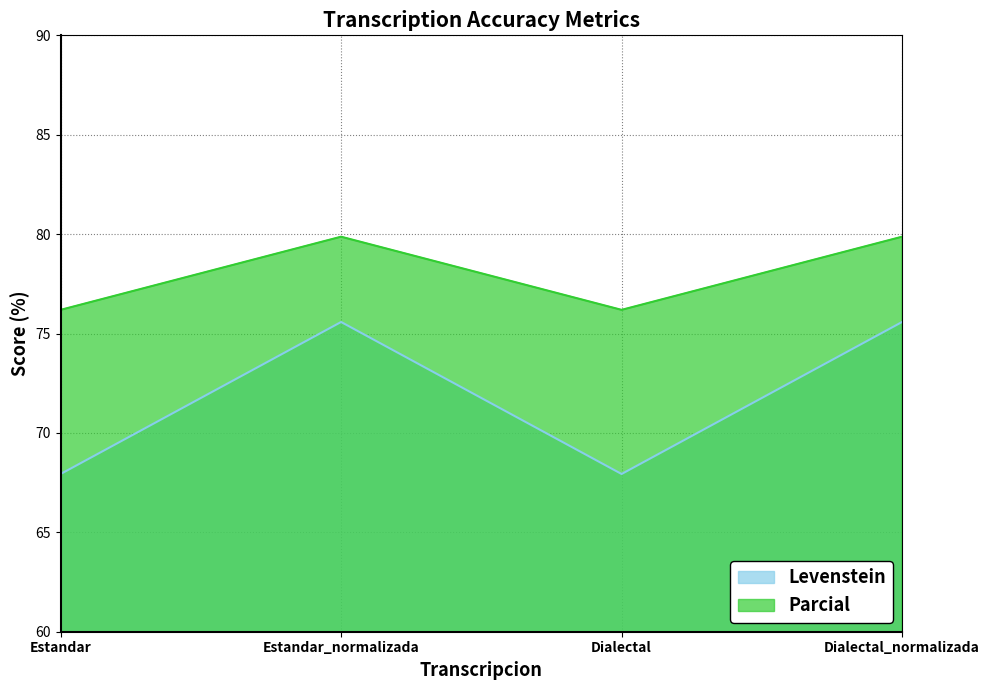

How many lines are shown in the chart?

2